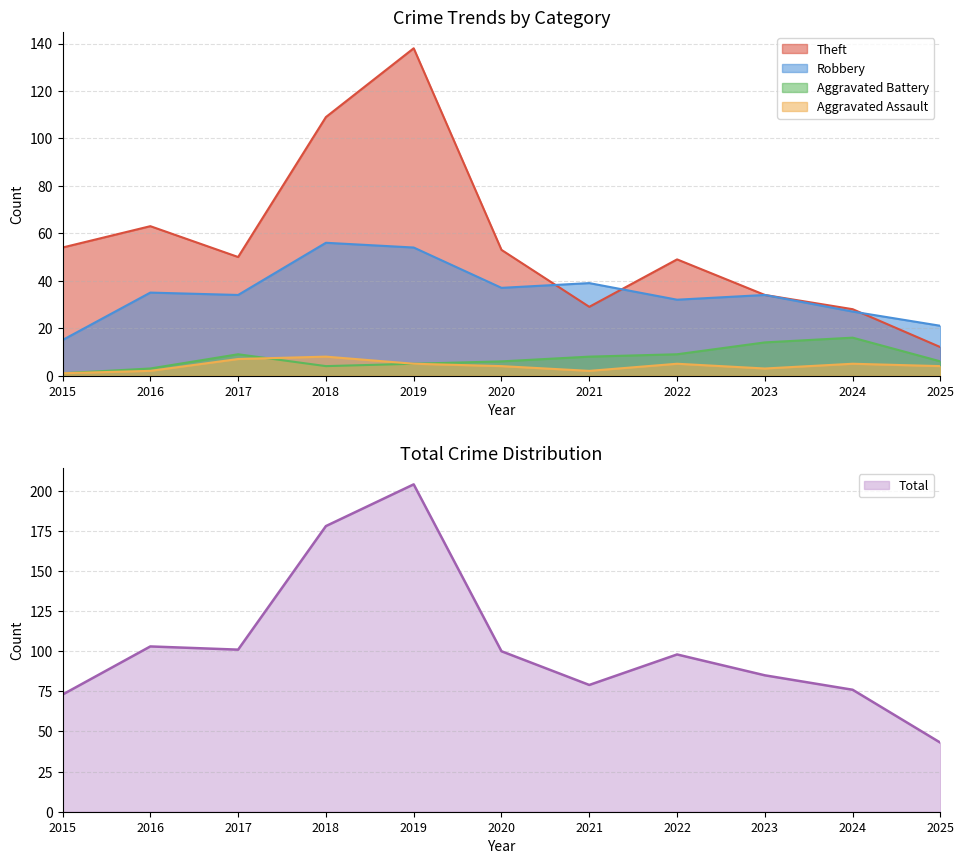

The value of Aggravated Assault at 2021 is 1. True or false?

False